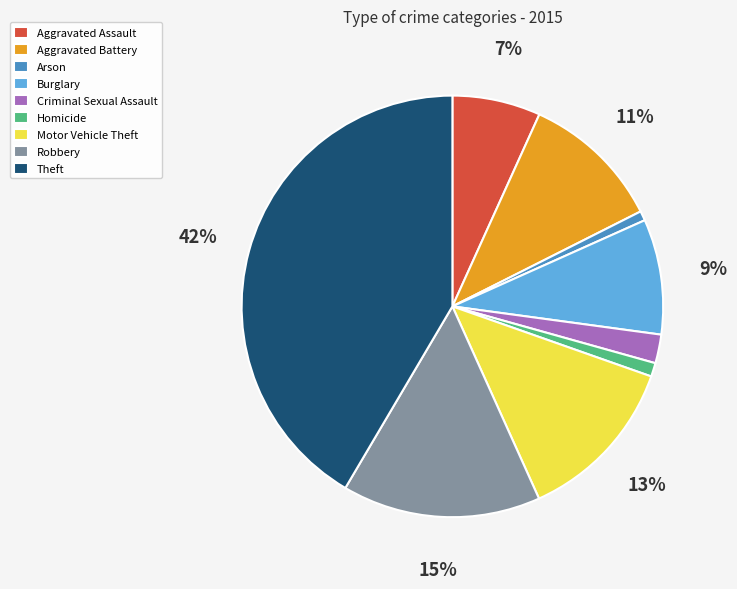

To the nearest percent, what is the combined percentage of Aggravated Assault and Arson?

8%